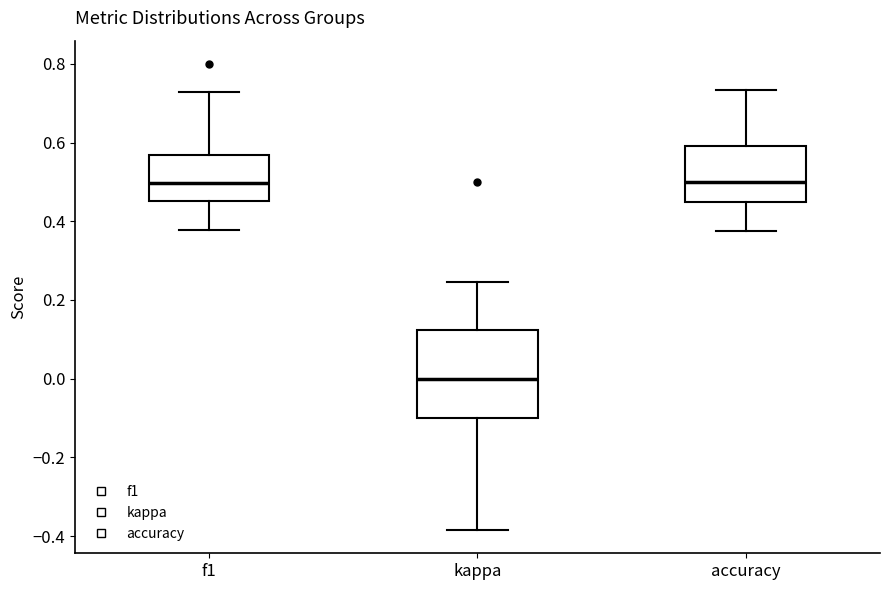

Reading left to right, read every box against the y-axis: the position of its median line, the range the box covers, and the ends of its whiskers. The values are not printed on the chart, so give them approximately, as read against the axis.

f1: median 0.50, box 0.46 to 0.56, whiskers 0.38 to 0.72
kappa: median 0.00, box -0.10 to 0.12, whiskers -0.38 to 0.24
accuracy: median 0.50, box 0.46 to 0.60, whiskers 0.38 to 0.74